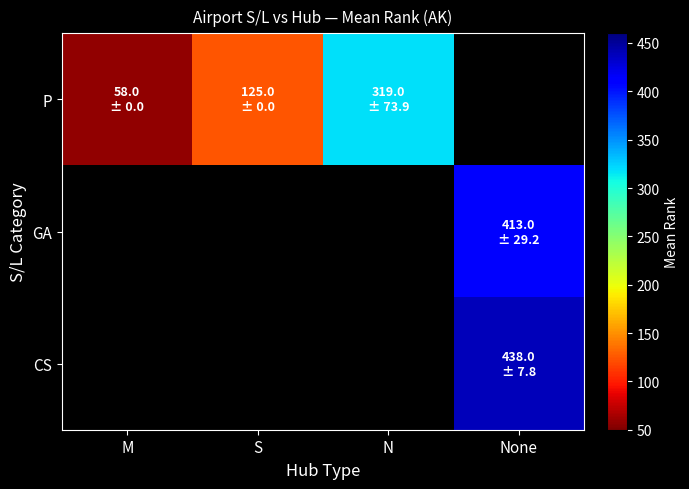

How many data points does each series have?

4